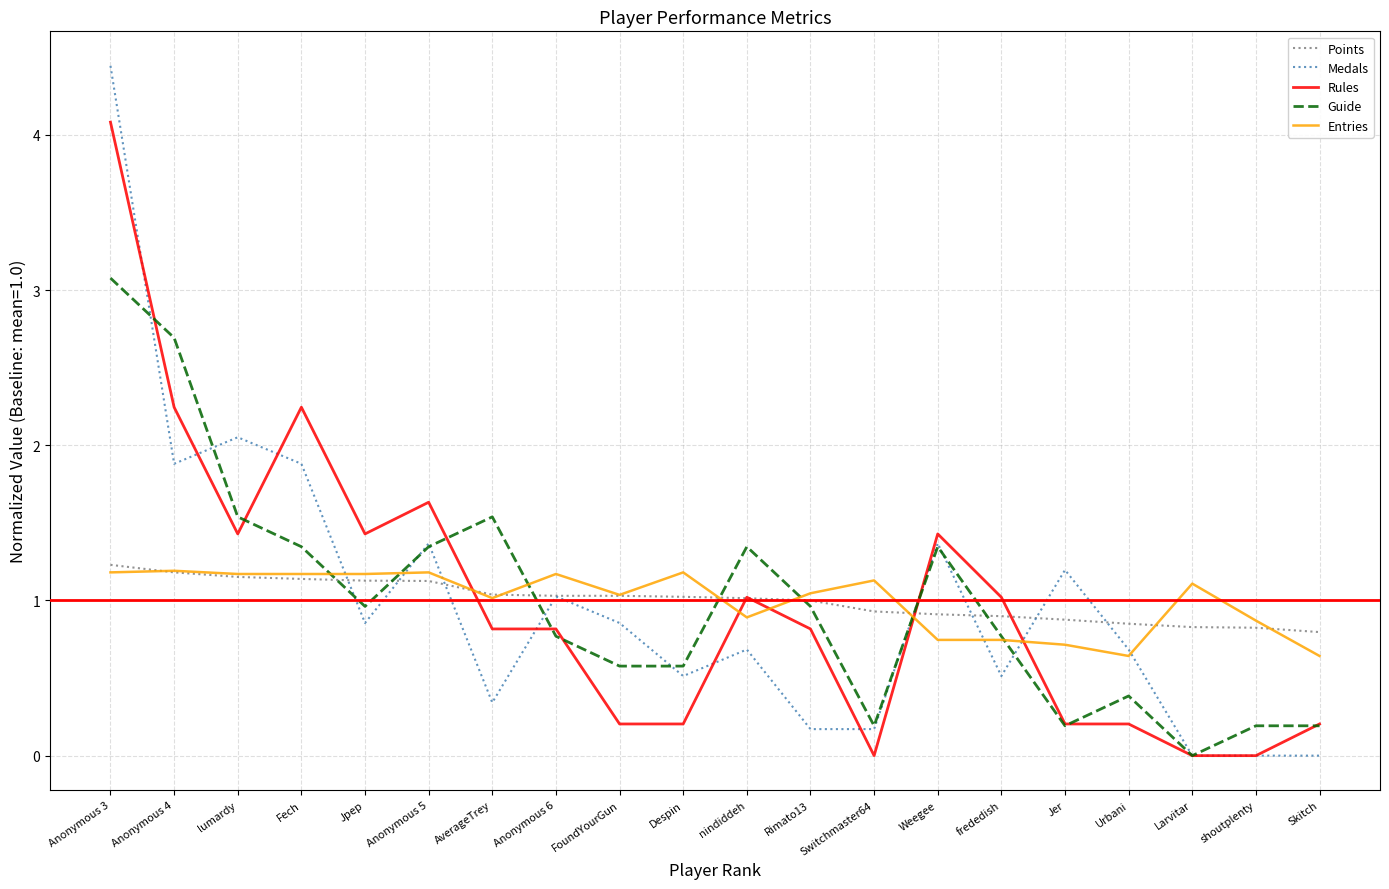

True or false: Entries and Rules cross at least once.

True